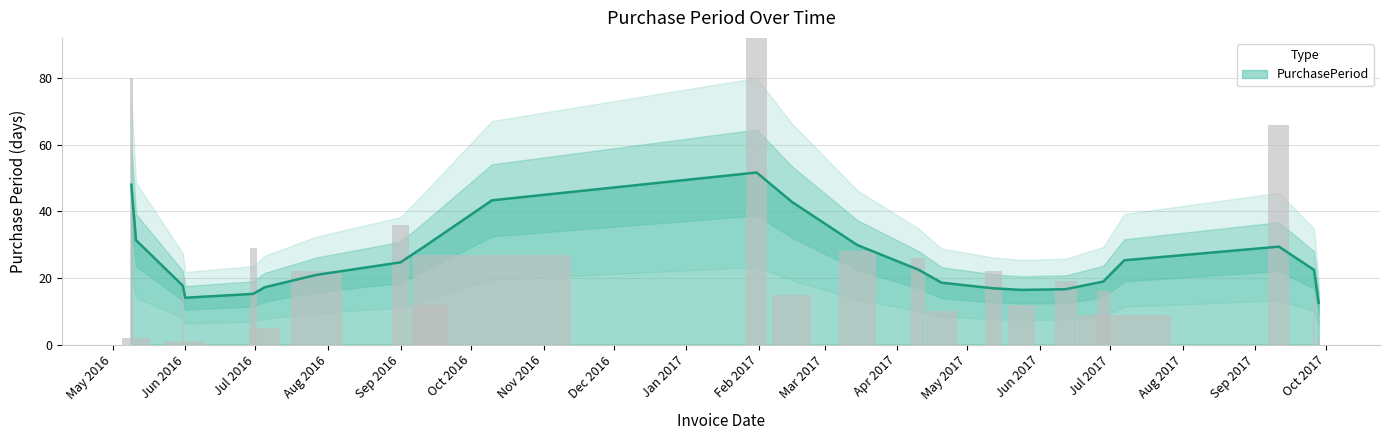

What is the difference between the maximum and minimum values?

112